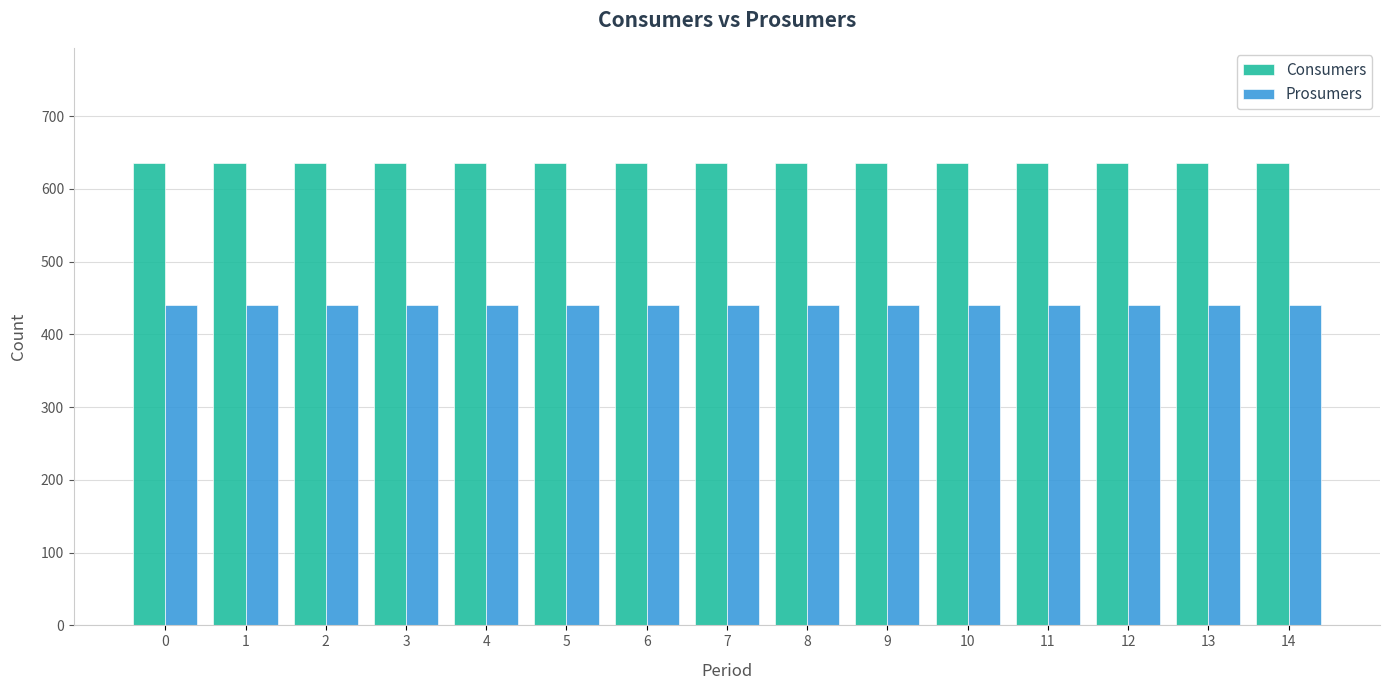

The Prosumers series shows 440 at 8. True or false?

True